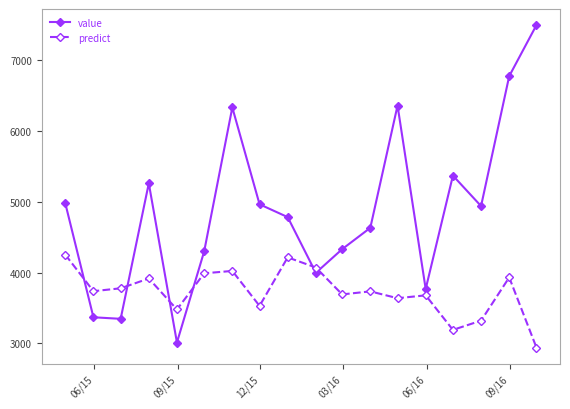

In value, how many points are lower than both neighbors (excluding endpoints)?

5